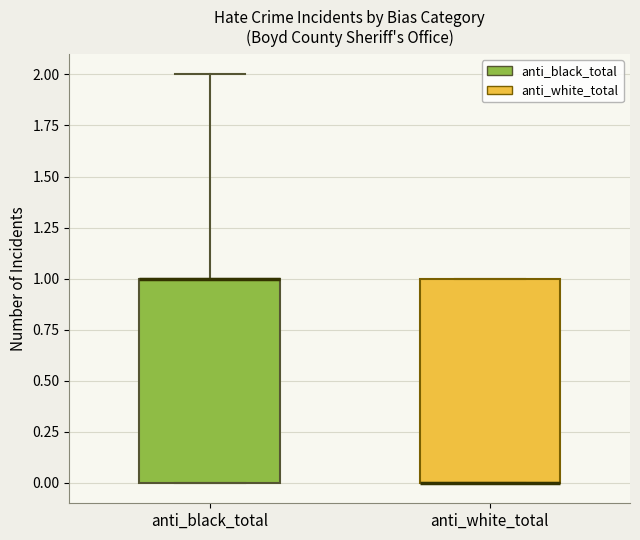

Reading left to right, read every box against the y-axis: the position of its median line, the range the box covers, and the ends of its whiskers. The values are not printed on the chart, so give them approximately, as read against the axis.

anti_black_total: median 1 (drawn on the box's upper edge), box 0 to 1, whiskers 0 to 2
anti_white_total: median 0 (drawn on the box's lower edge), box 0 to 1, whiskers 0 to 1